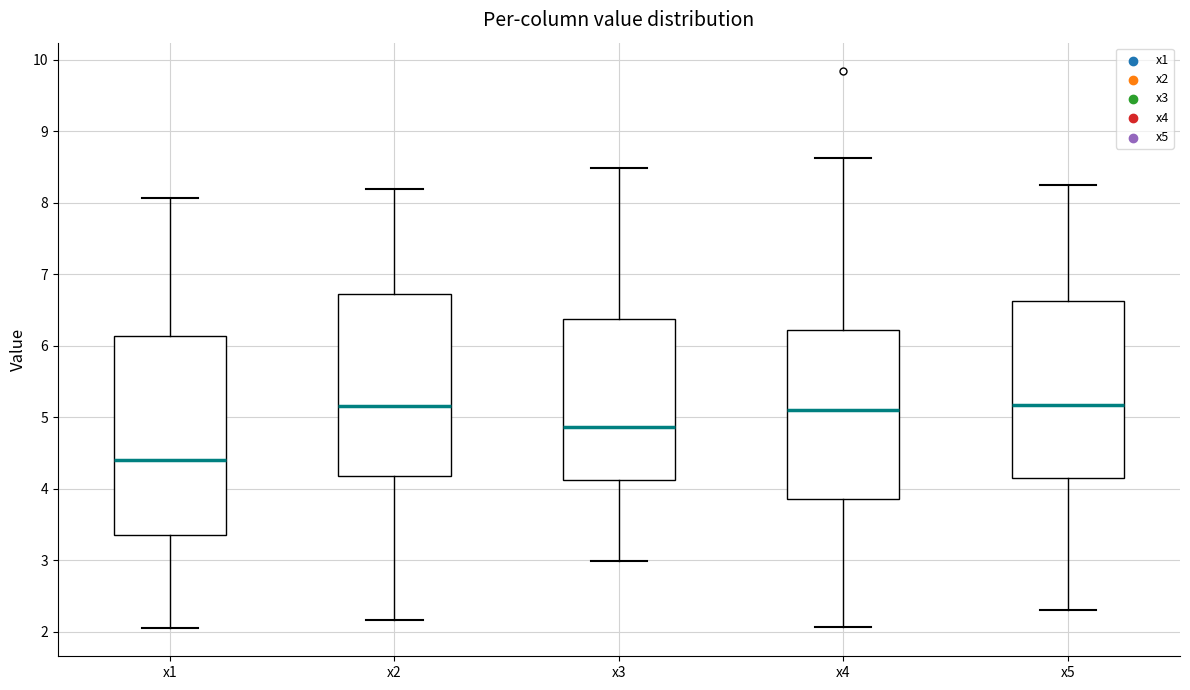

Reading left to right, read every box against the y-axis: the position of its median line, the range the box covers, and the ends of its whiskers. The values are not printed on the chart, so give them approximately, as read against the axis.

x1: median 4.4, box 3.4 to 6.1, whiskers 2.0 to 8.1
x2: median 5.2, box 4.2 to 6.7, whiskers 2.2 to 8.2
x3: median 4.9, box 4.1 to 6.4, whiskers 3.0 to 8.5
x4: median 5.1, box 3.8 to 6.2, whiskers 2.1 to 8.6
x5: median 5.2, box 4.1 to 6.6, whiskers 2.3 to 8.2